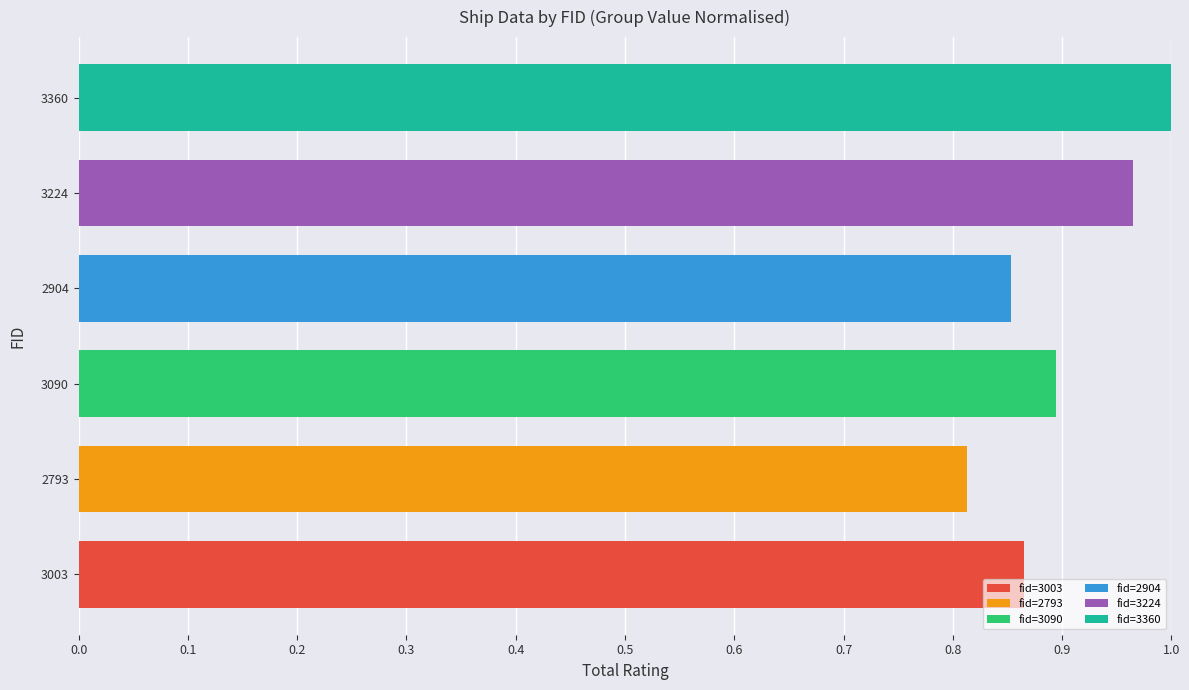

Count the number of categories in the chart.

6